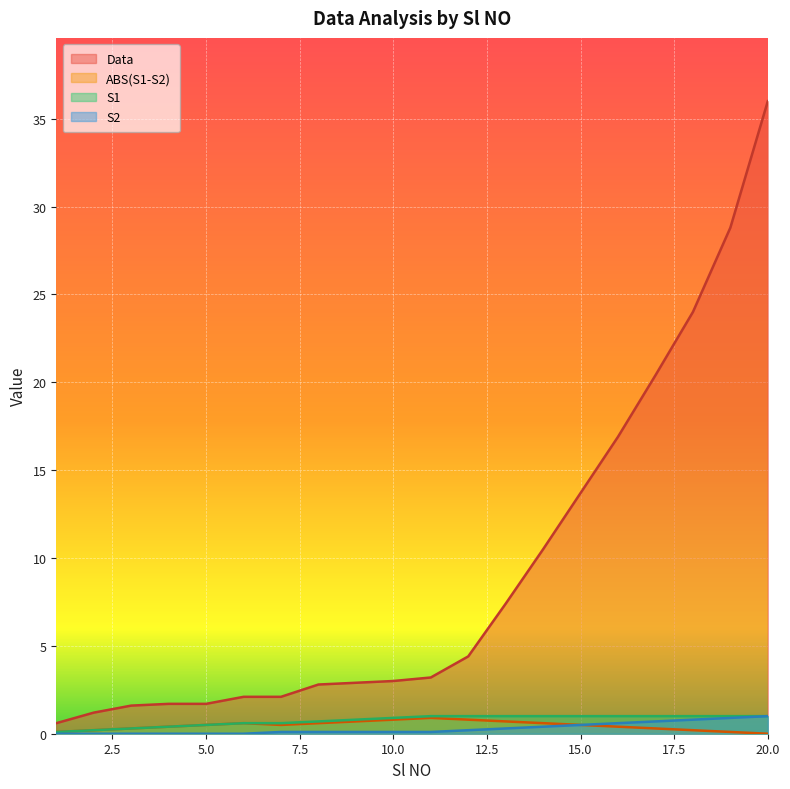

Is the value of S1 at 1 greater than the value of ABS(S1-S2) at 20?

Yes